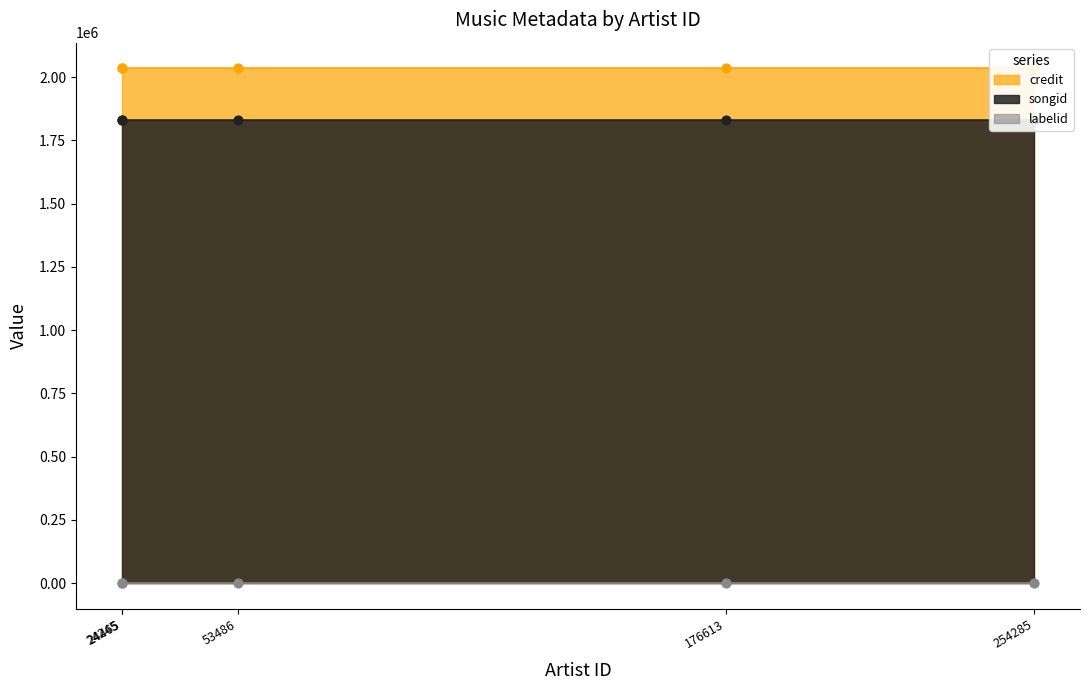

Which series contains the highest Y value?

credit (points)